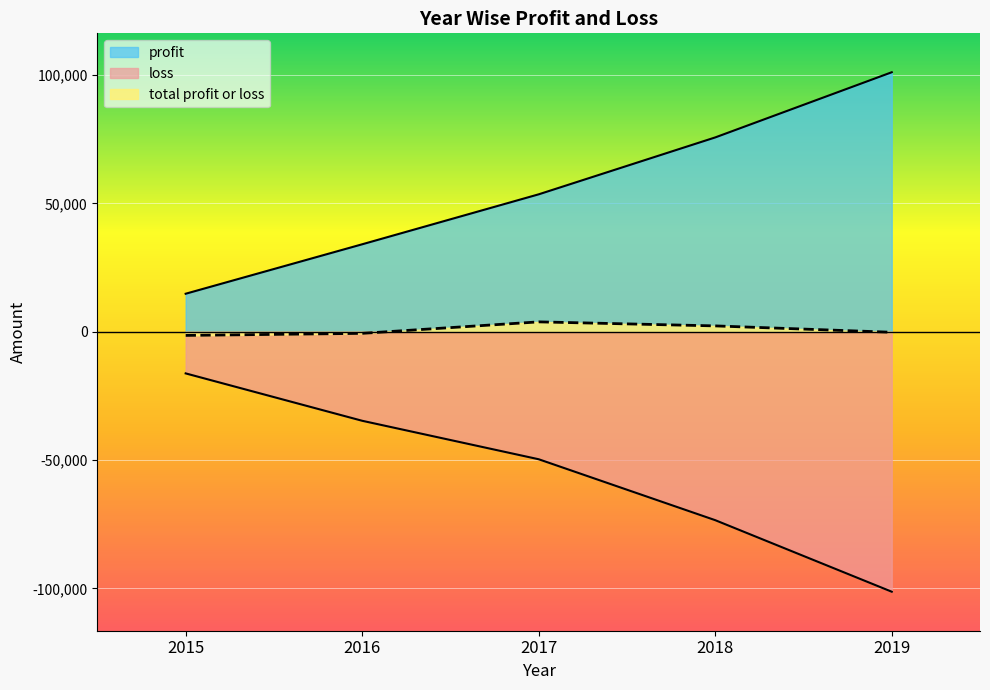

True or false: profit has a value of 71656.3 at 2017.

False